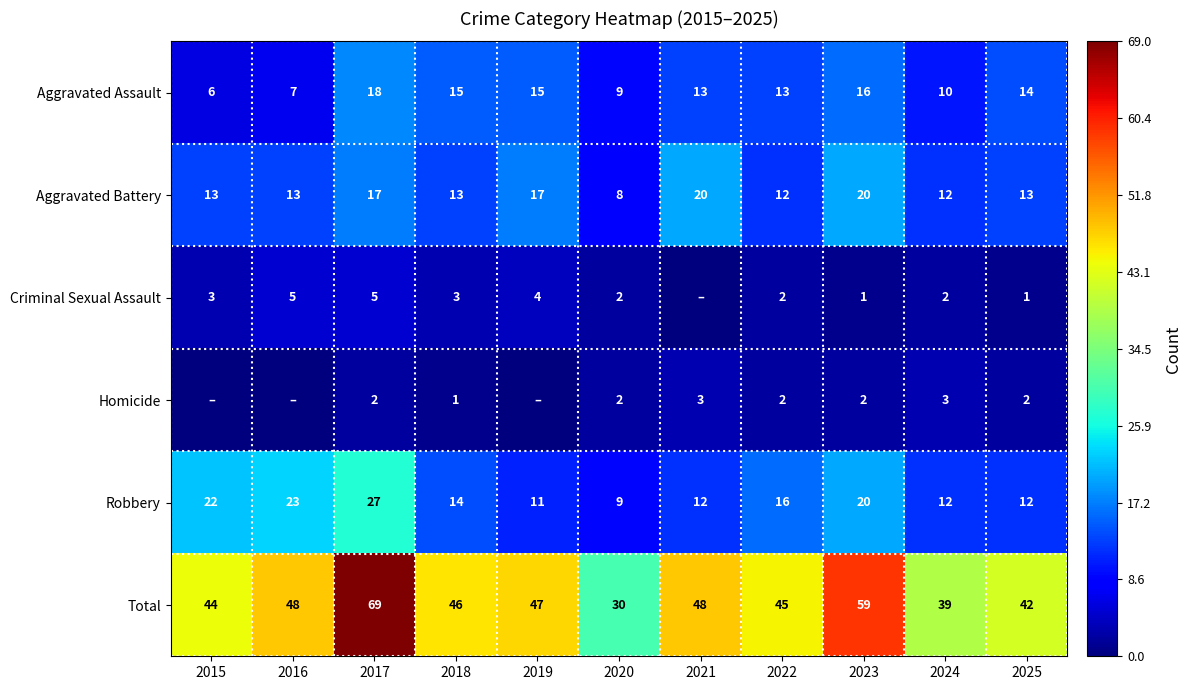

Is the value of Total at 2023 greater than the value of Robbery at 2023?

Yes